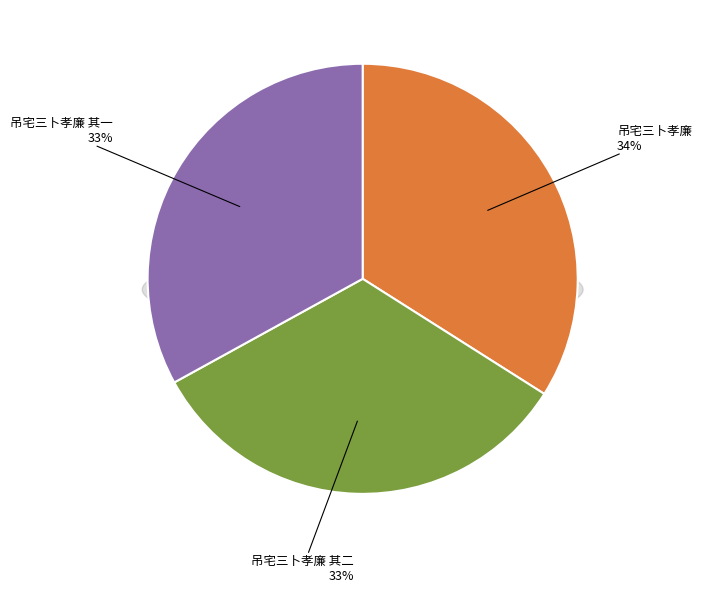

To the nearest percent, what percentage of the pie is 吊宅三卜孝廉?

34%